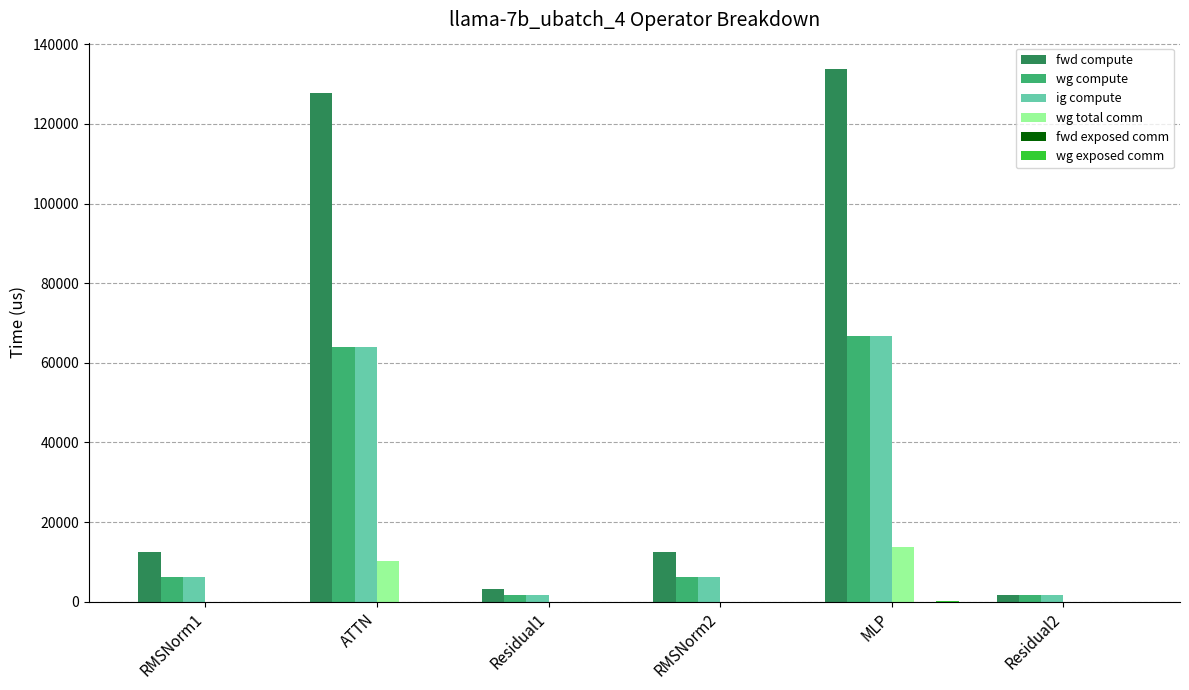

The fwd compute series shows 78808.1 at ATTN. True or false?

False